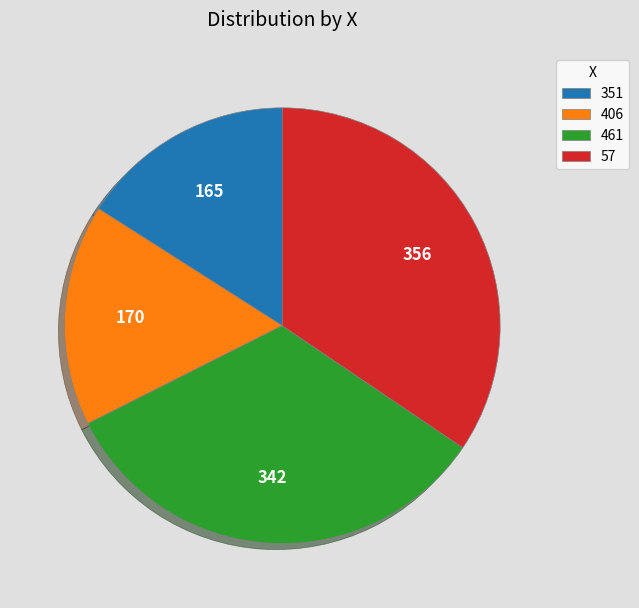

True or false: 461 accounts for 21% of the total.

False